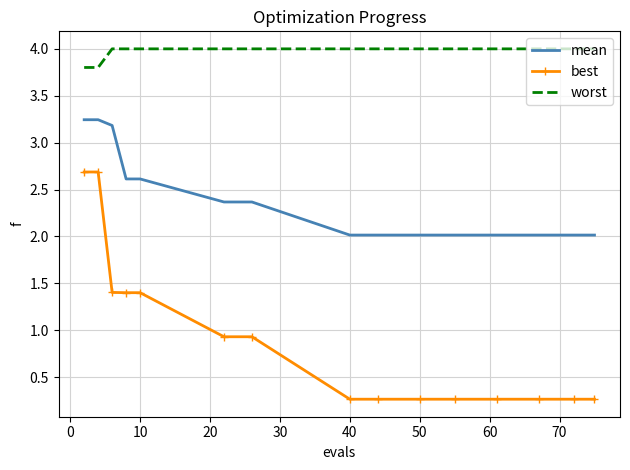

What is the minimum value shown in the chart?

0.3